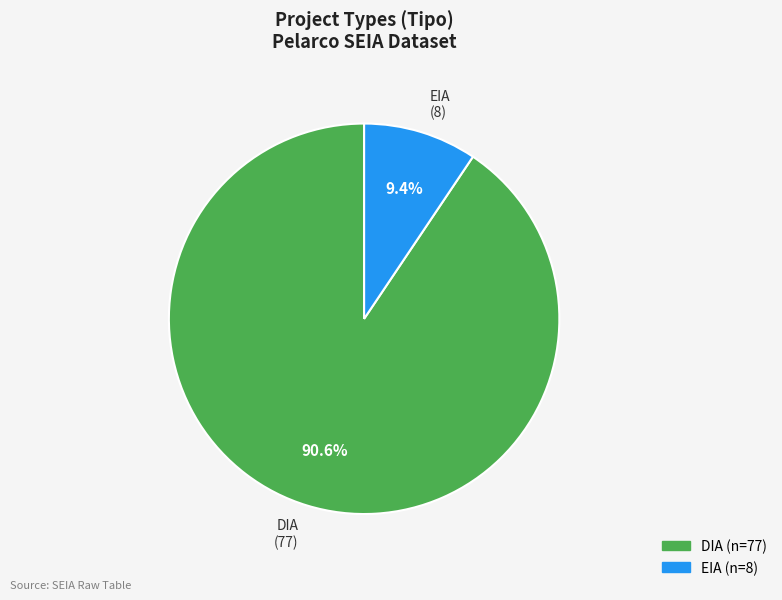

Count the number of slices in the pie.

2